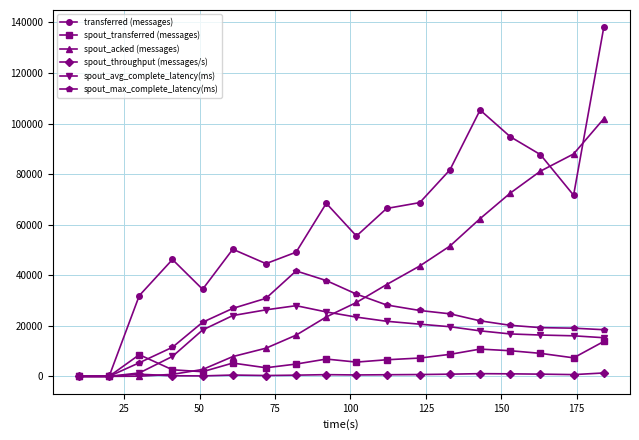

True or false: spout_transferred (messages) and spout_avg_complete_latency(ms) intersect in this chart.

True